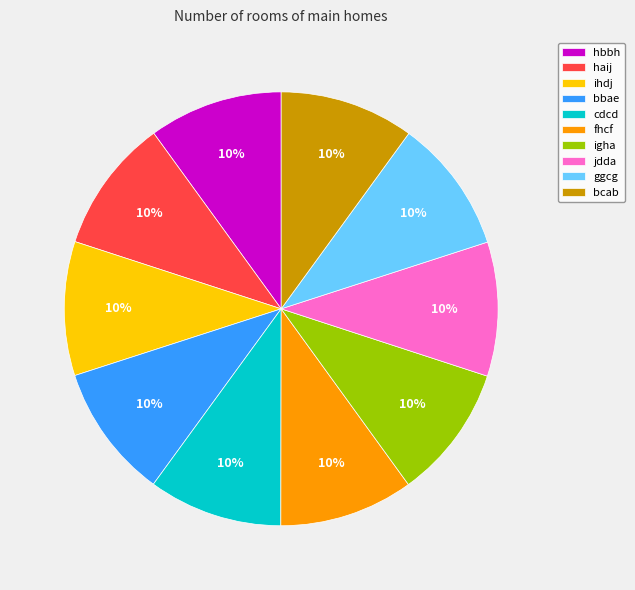

The igha slice represents 10% of the pie. True or false?

True